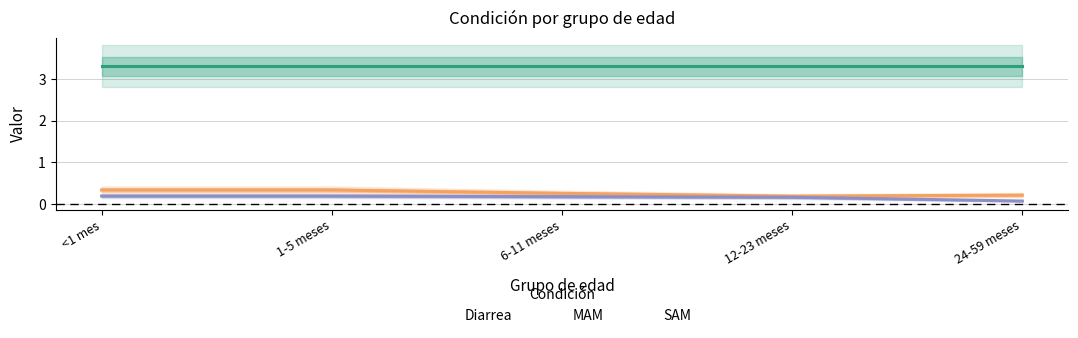

Which has a higher value, <1 mes or 1-5 meses?

<1 mes